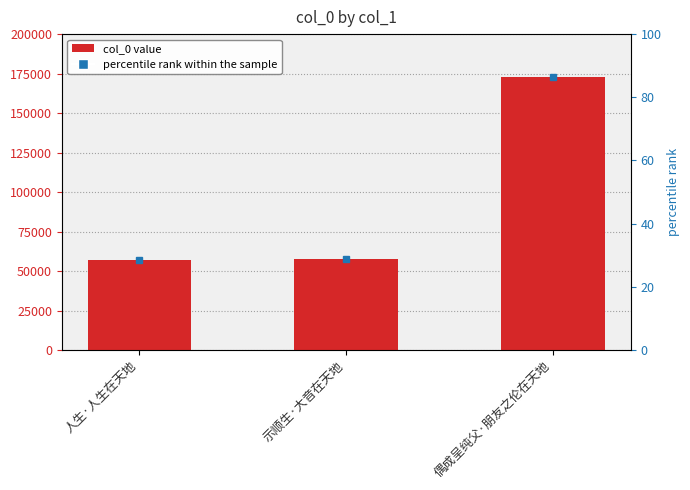

What value does the data have at 人生·人生在天地, to the nearest 100?

56800